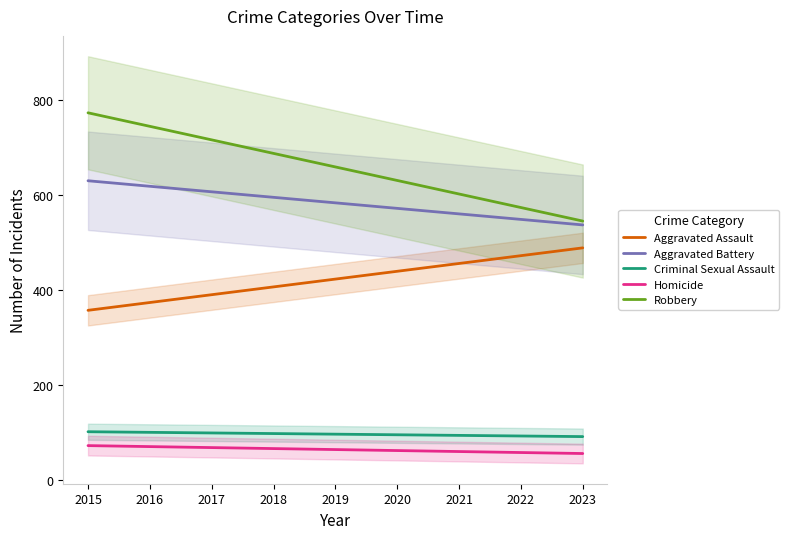

Is this an area chart (filled region under the line)?

No